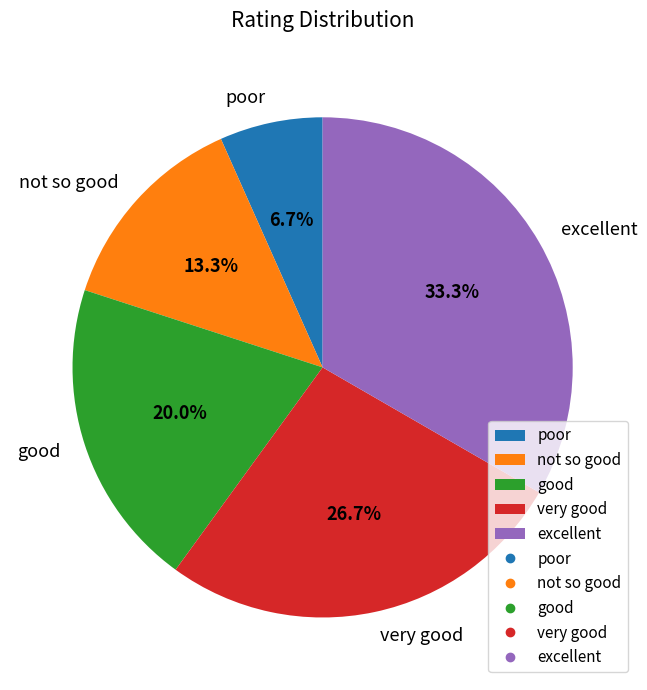

Approximately how many times larger is the value at excellent compared to poor?

5.0